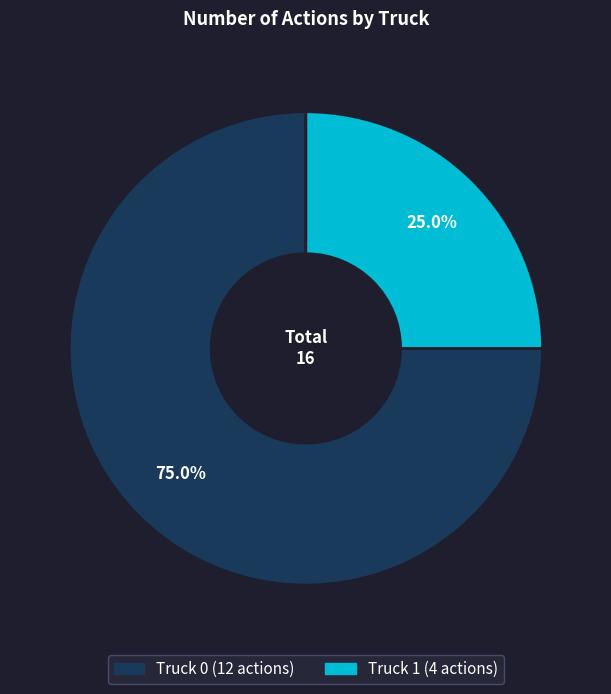

To the nearest percent, what percentage of the pie is Truck 0?

75%